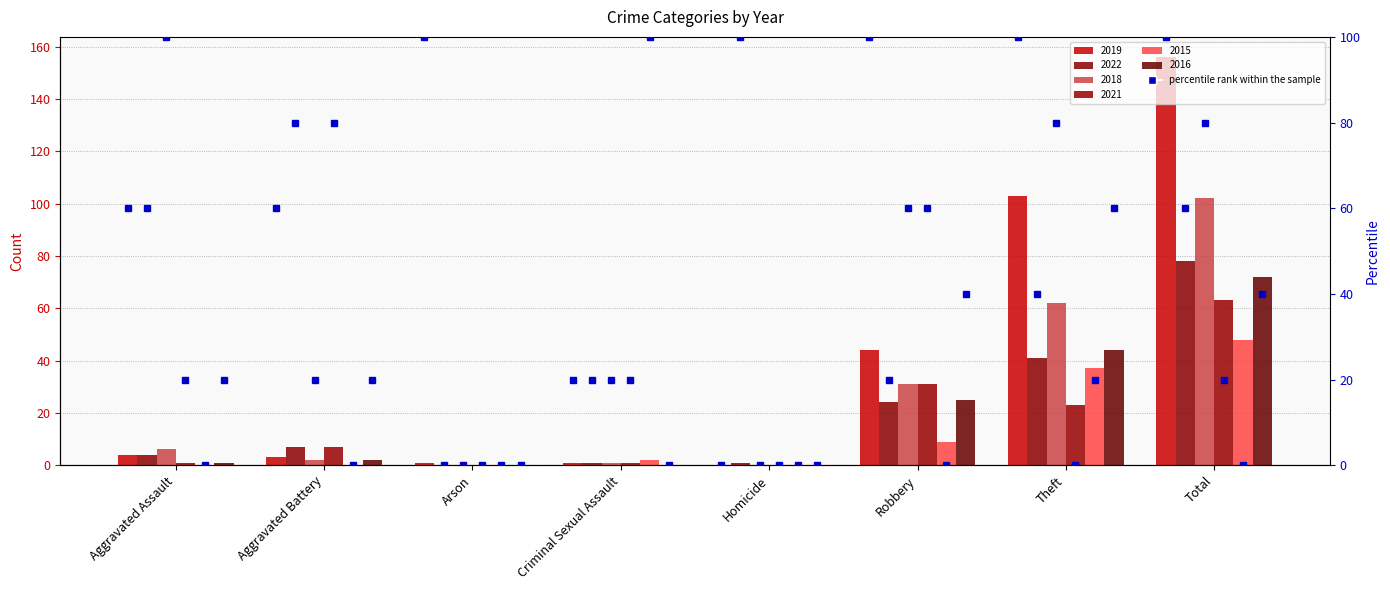

What position from the right is Robbery?

3